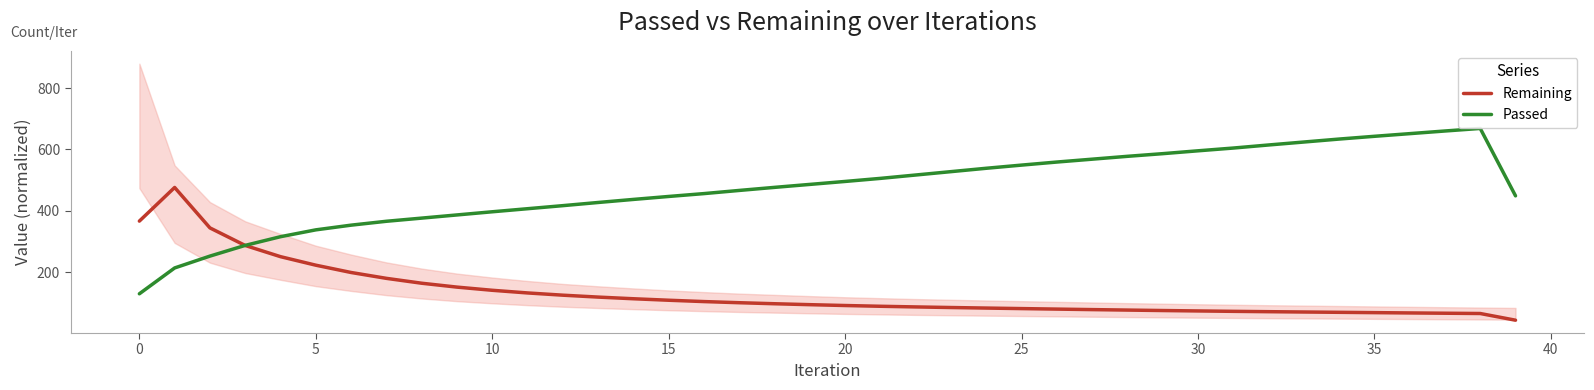

How many lines are shown in the chart?

2